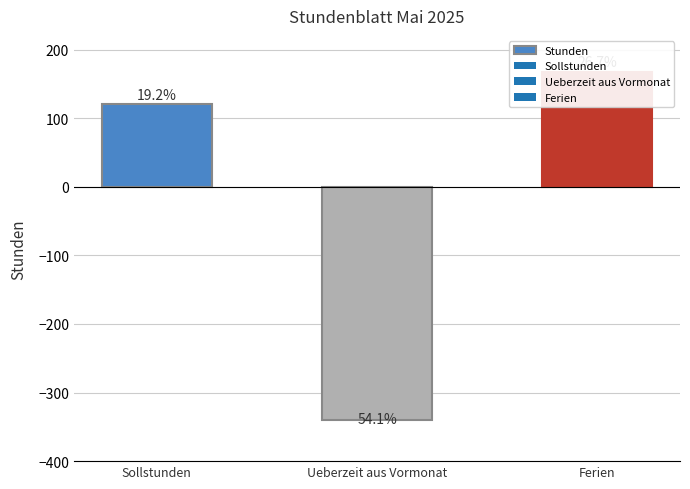

How many data points are less than 120?

1